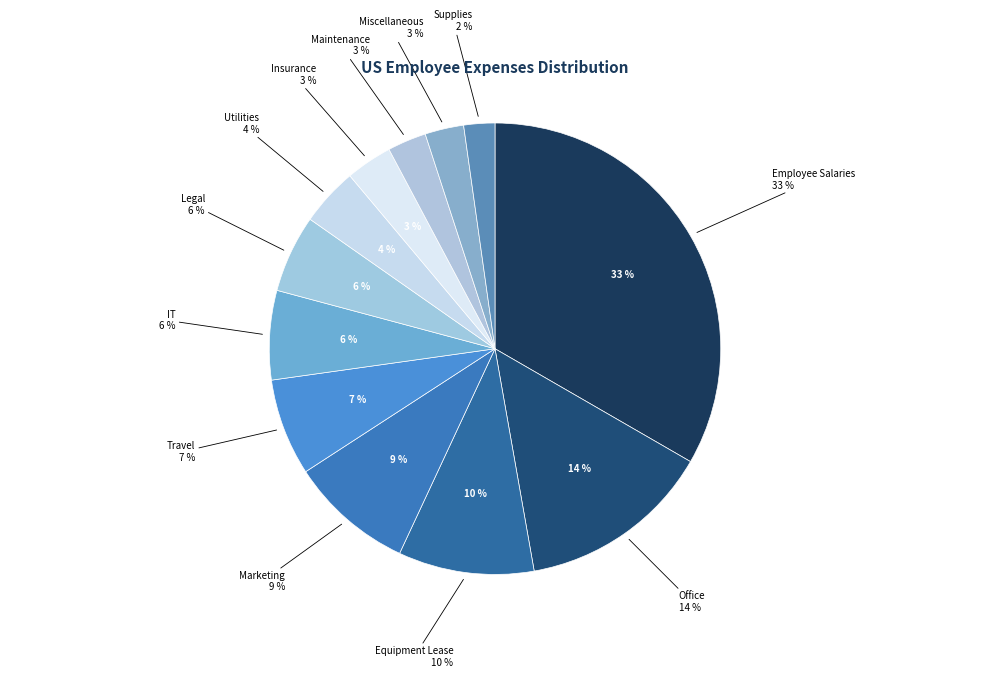

Count the number of slices in the pie.

12